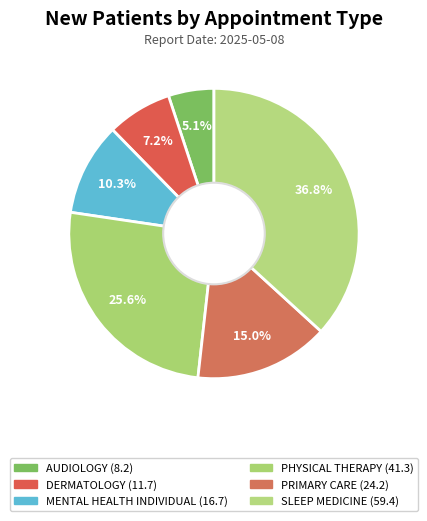

Which slice is the largest?

SLEEP MEDICINE